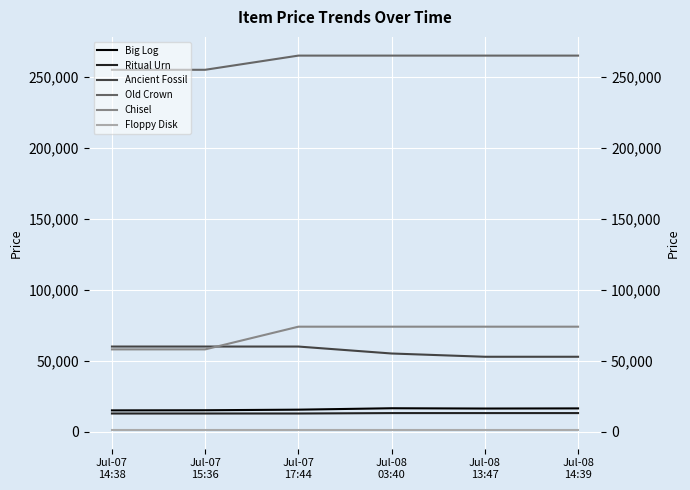

What position from the right is Jul-08
03:40?

3